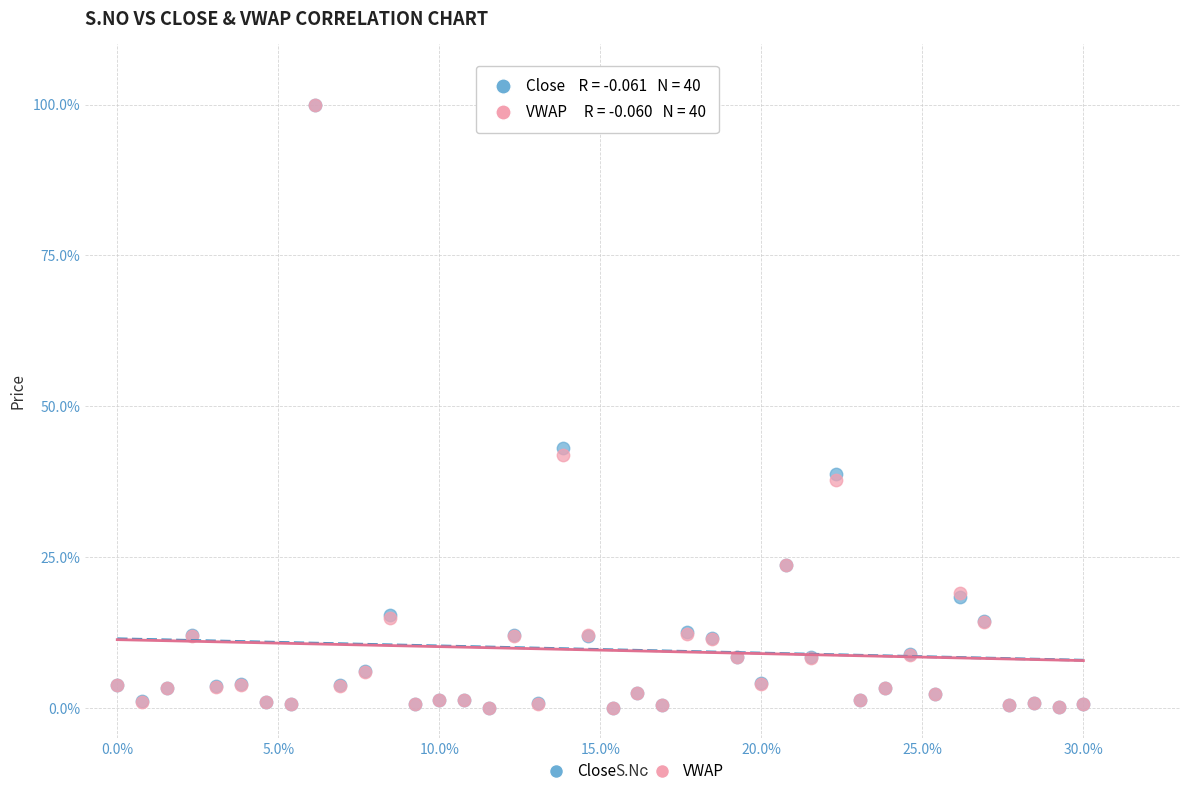

In the Close series, what Y value is closest to 50?

43.0